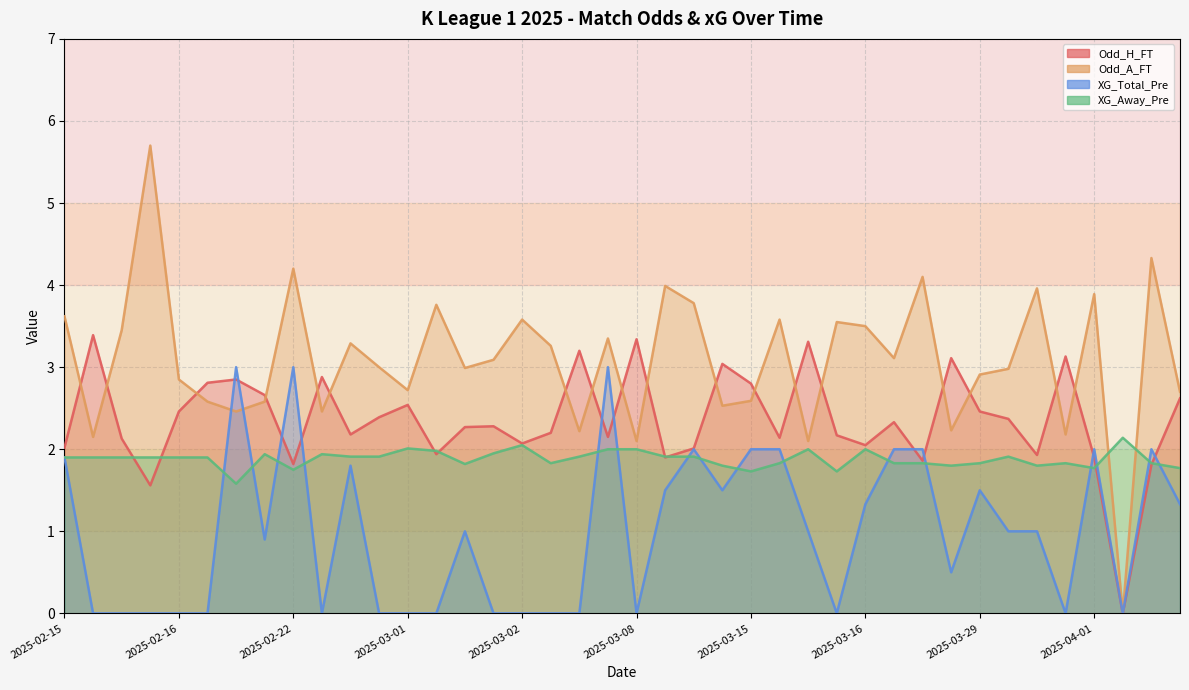

List the series in order of their peak value, lowest first.

XG_Away_Pre, XG_Total_Pre, Odd_H_FT, Odd_A_FT